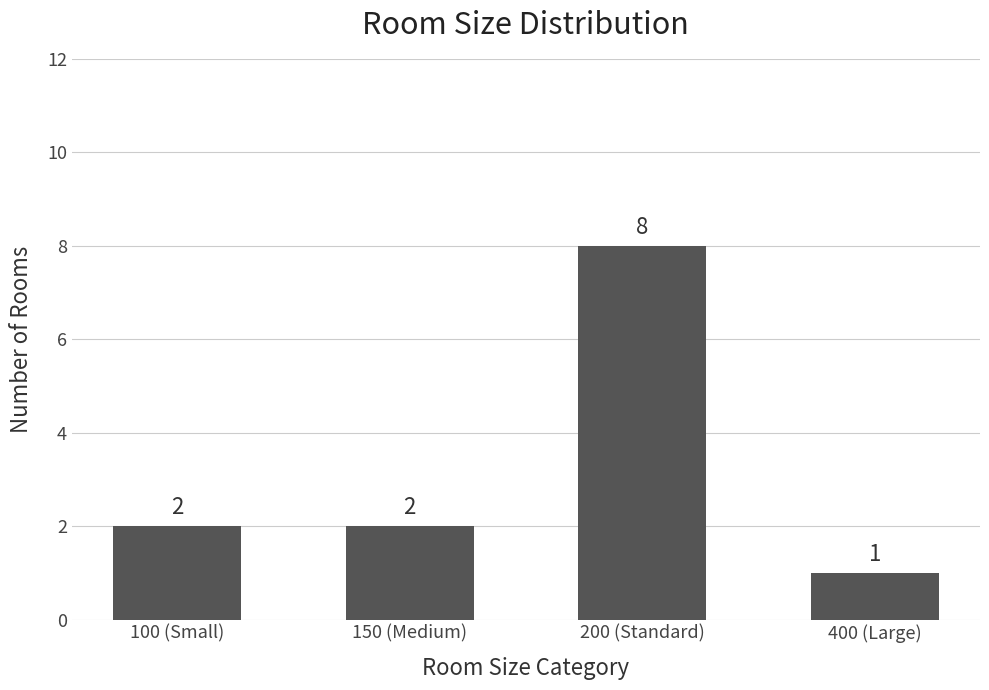

Does the chart contain any negative values?

No